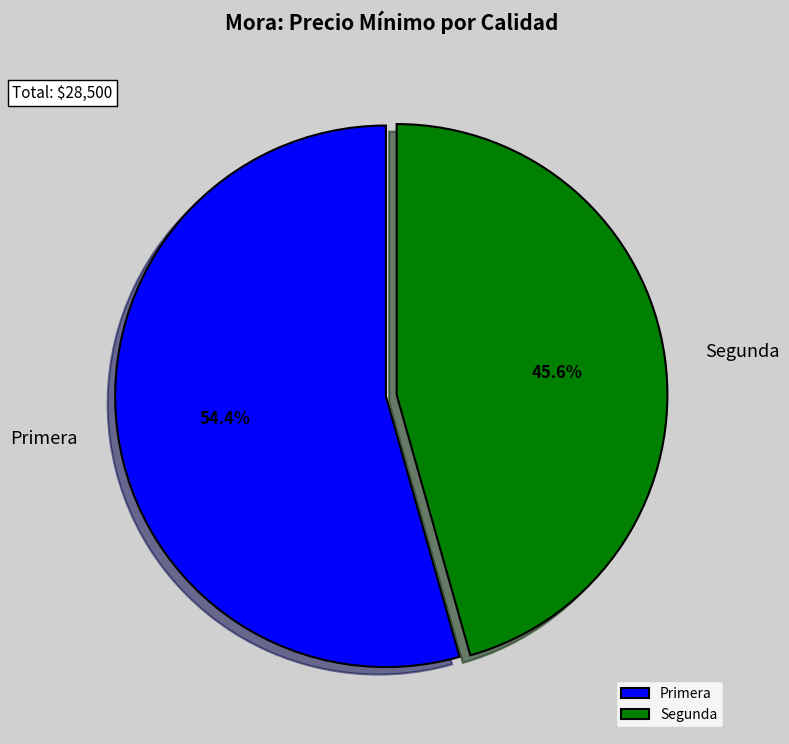

Which has a higher value, Segunda or Primera?

Primera